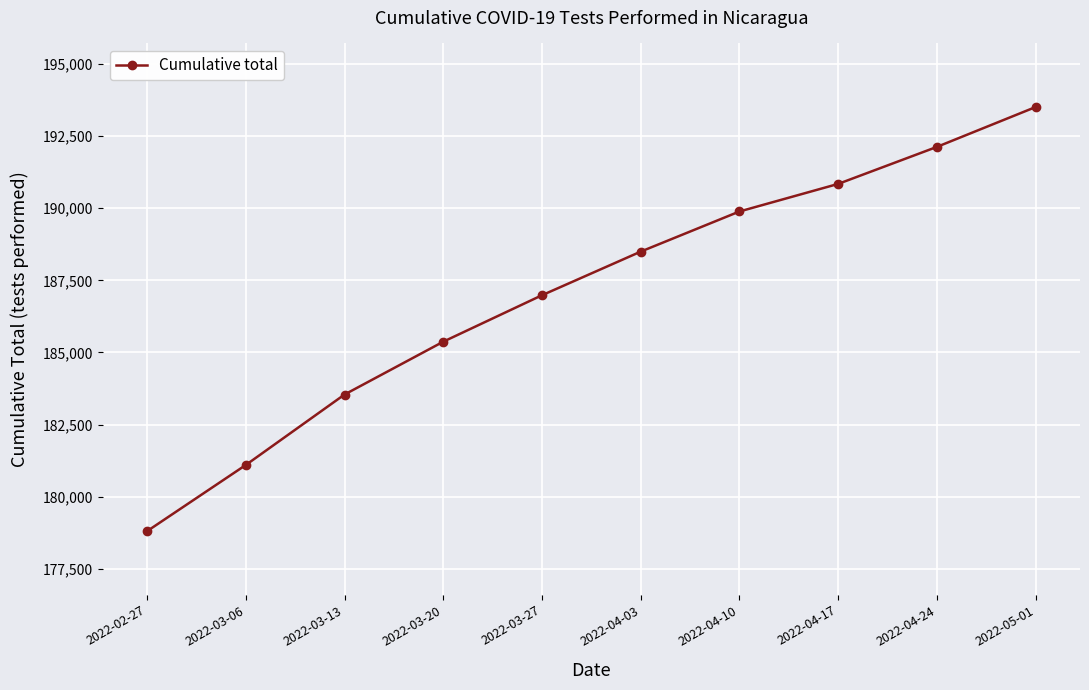

Does the chart display data point markers on the line(s)?

Yes